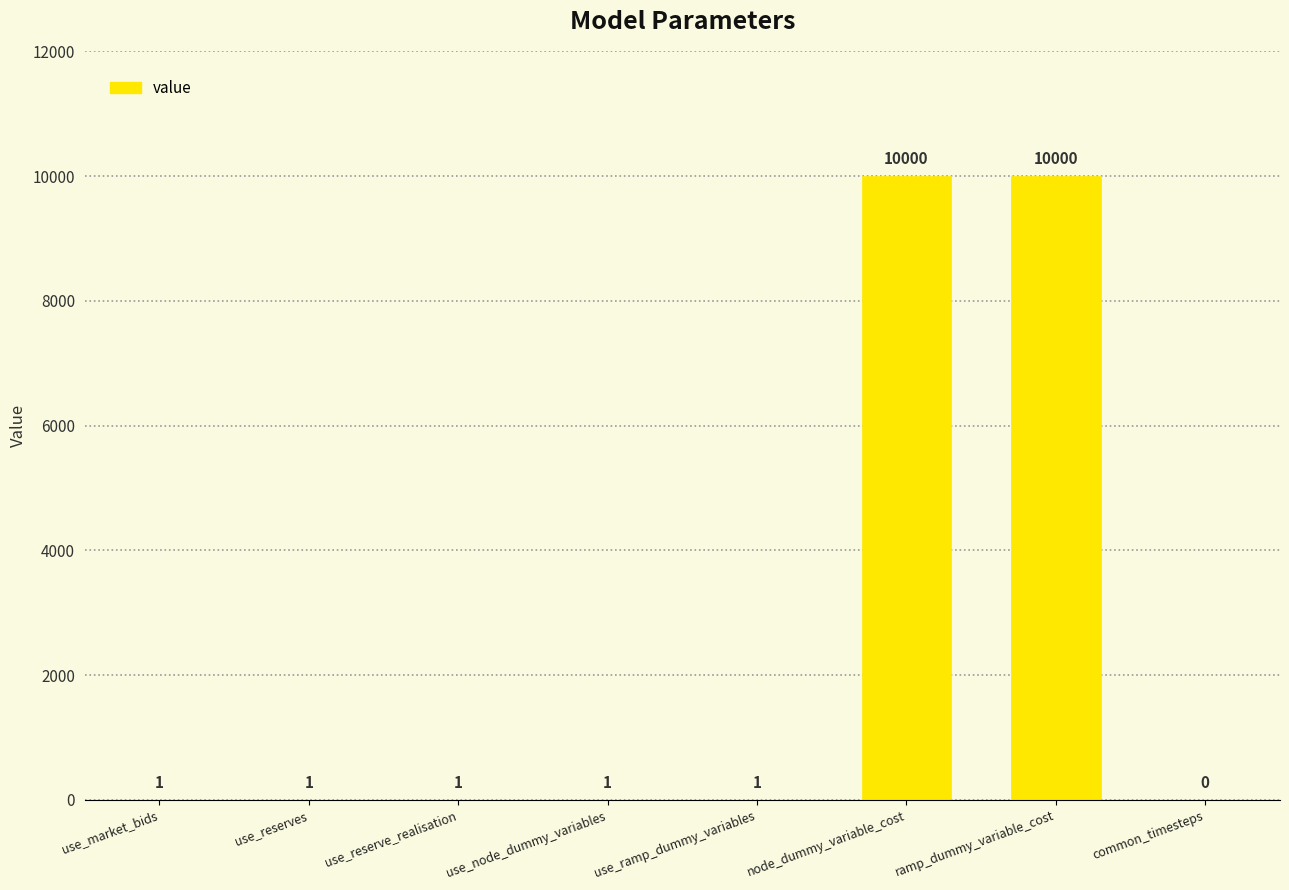

What value does the data have at node_dummy_variable_cost, to the nearest 10?

10000